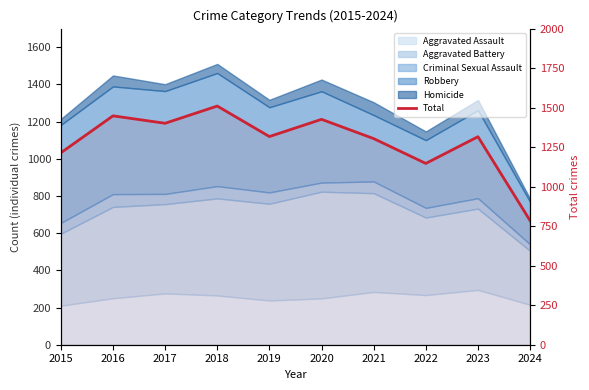

Does the chart have visible grid lines?

No